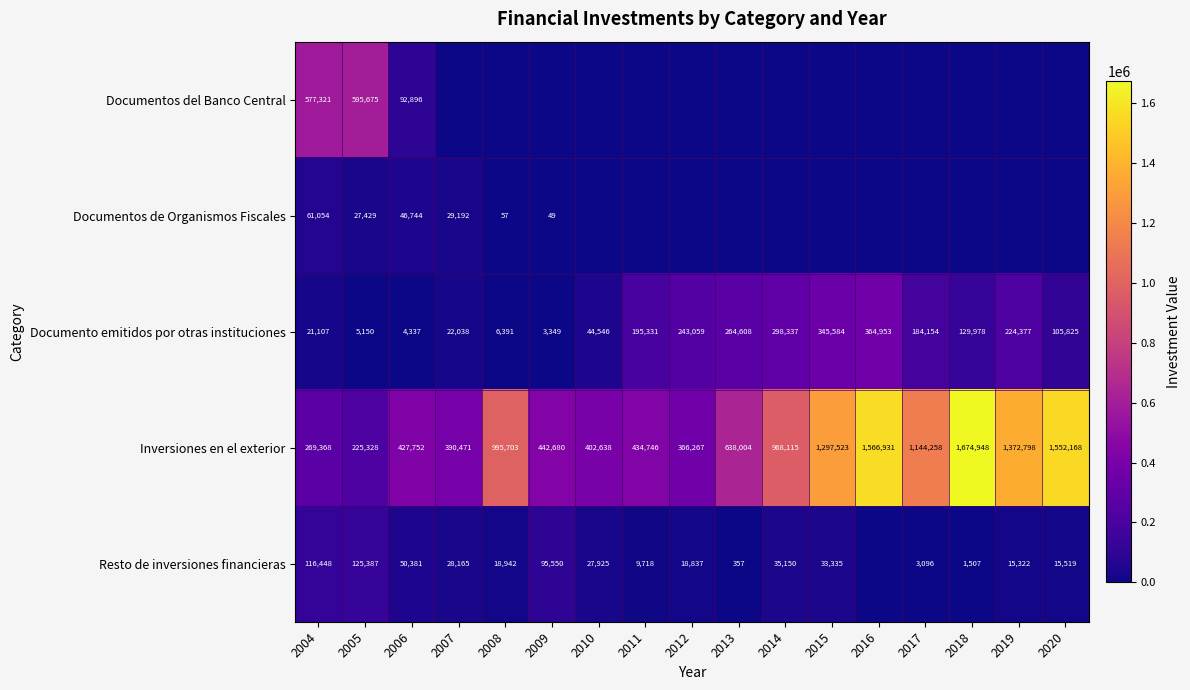

Which category has the lowest value in the Documento emitidos por otras instituciones series?

2009